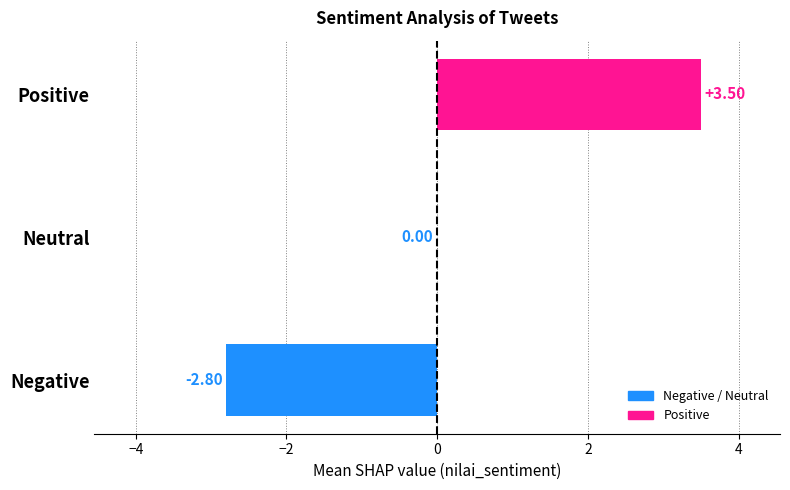

At which category does the chart reach its peak across all series?

Positive